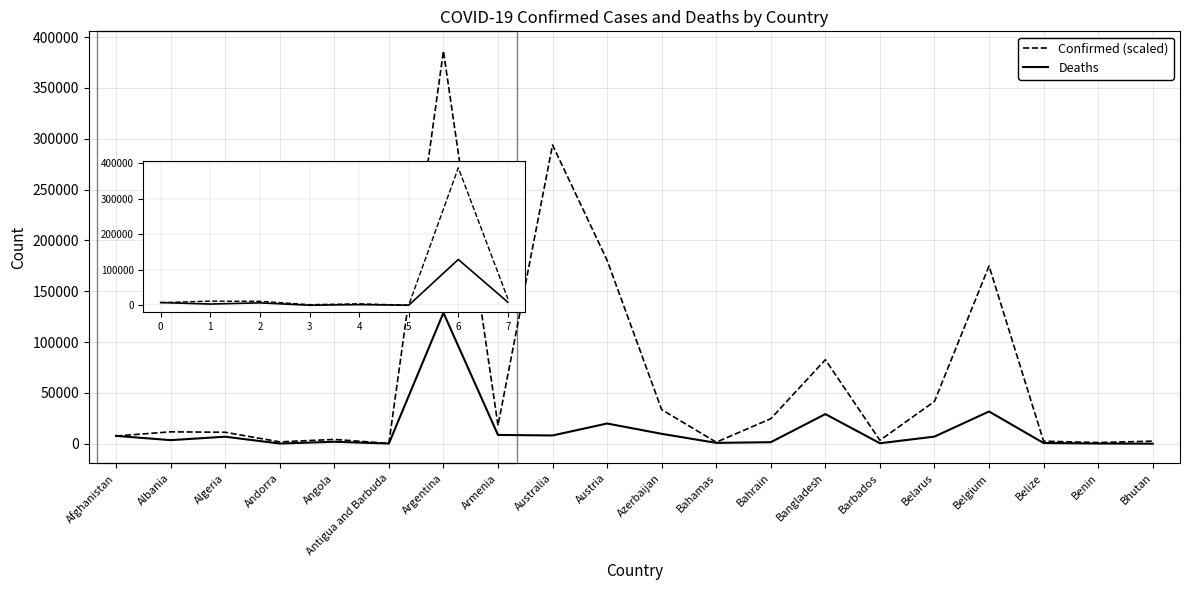

The value of Confirmed (scaled) at Austria is 180426.7. True or false?

True